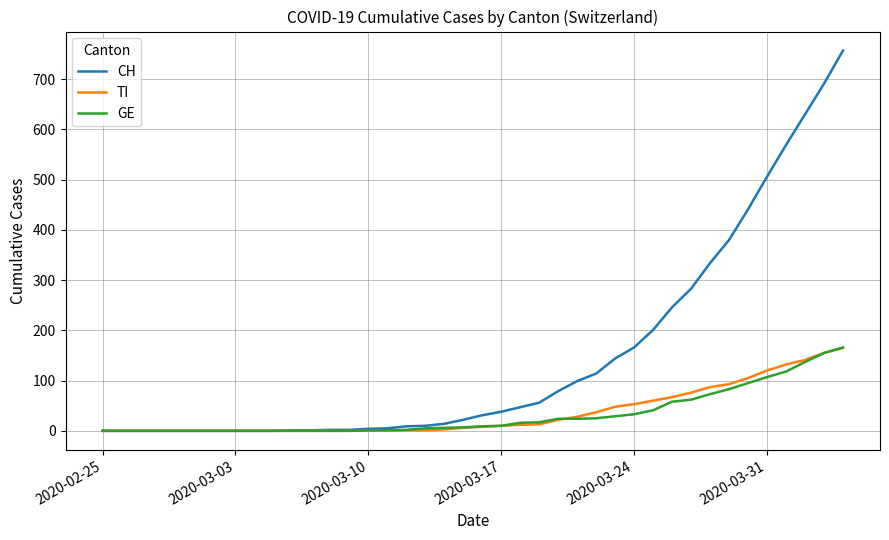

Which series has the widest spread of values?

CH